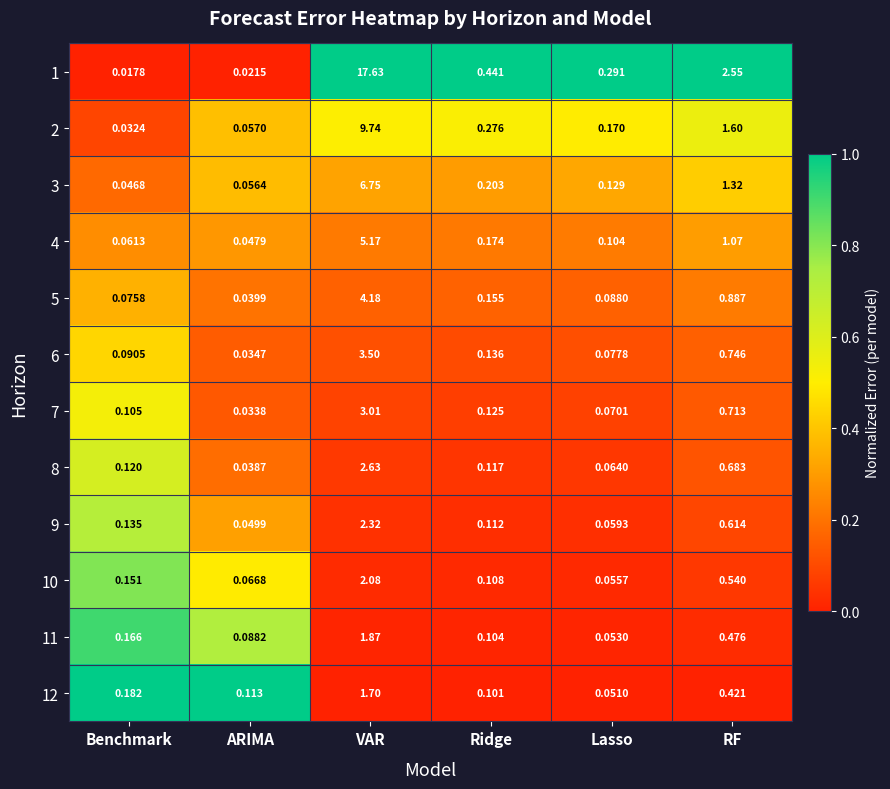

Is the value of 10 at VAR greater than the value of 9 at Benchmark?

Yes